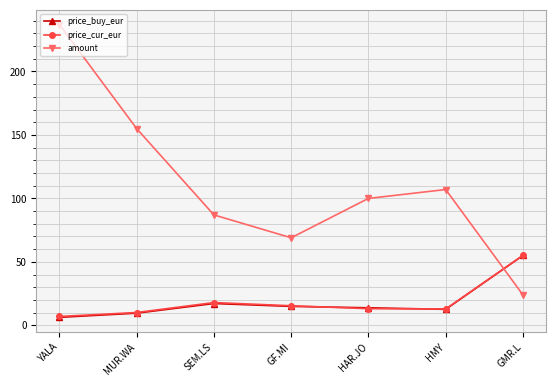

What is the label of the 1st point from the left?

YALA